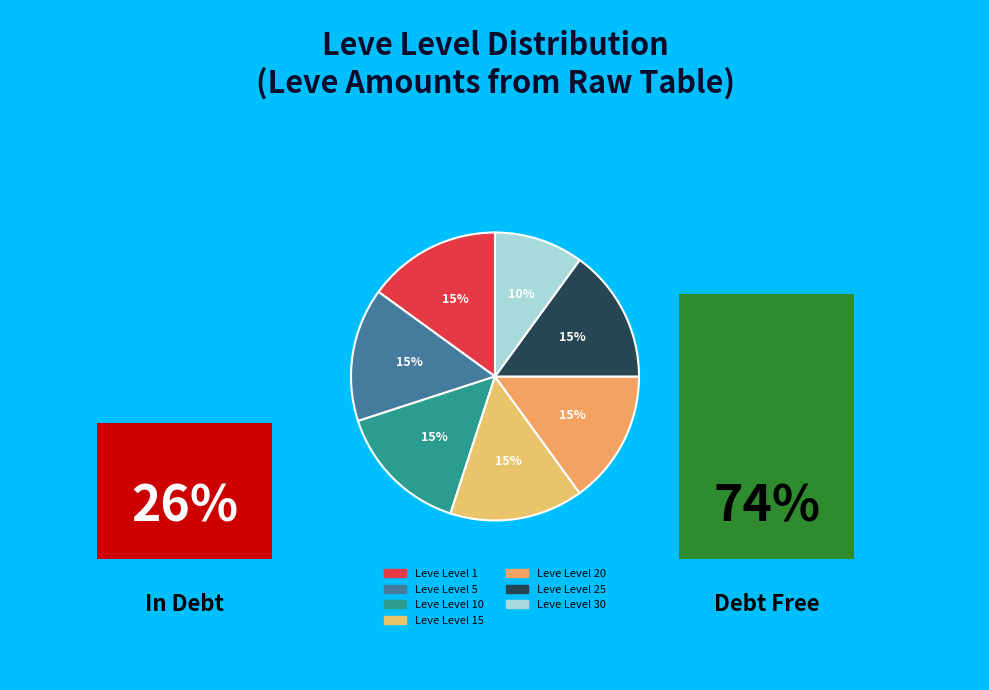

How many slices are in this pie chart?

7